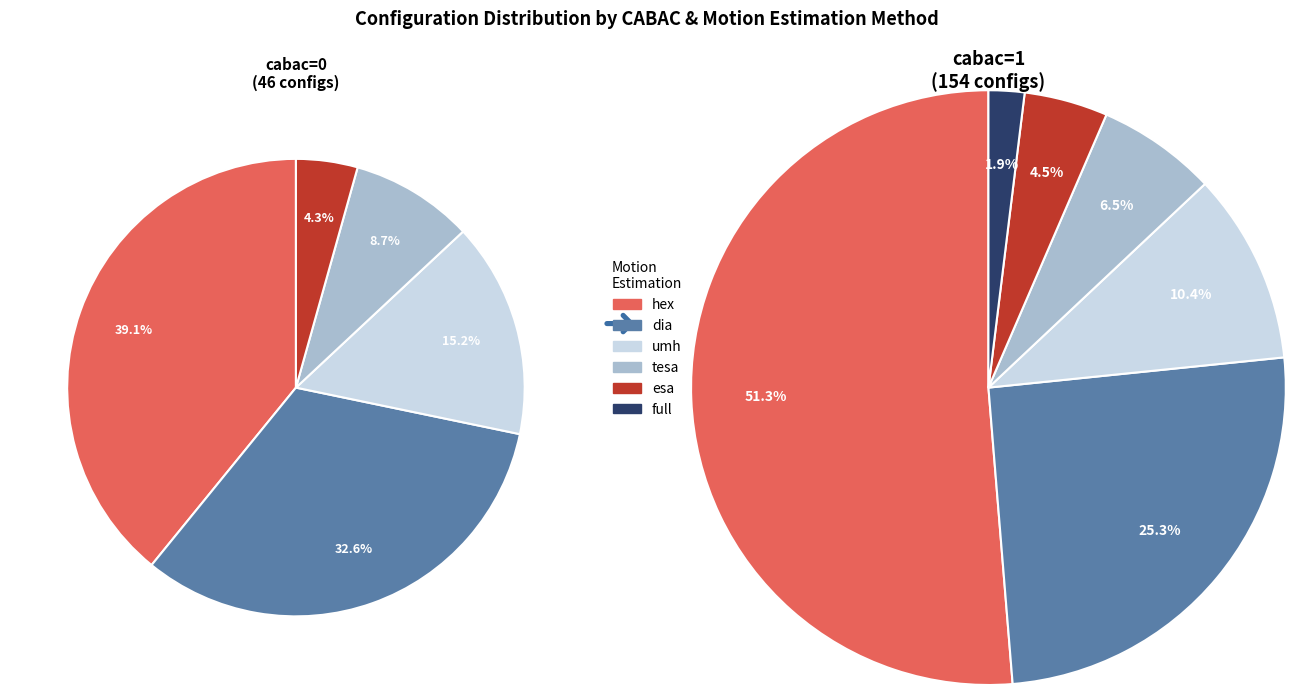

What is the largest slice in the pie chart?

cabac=1